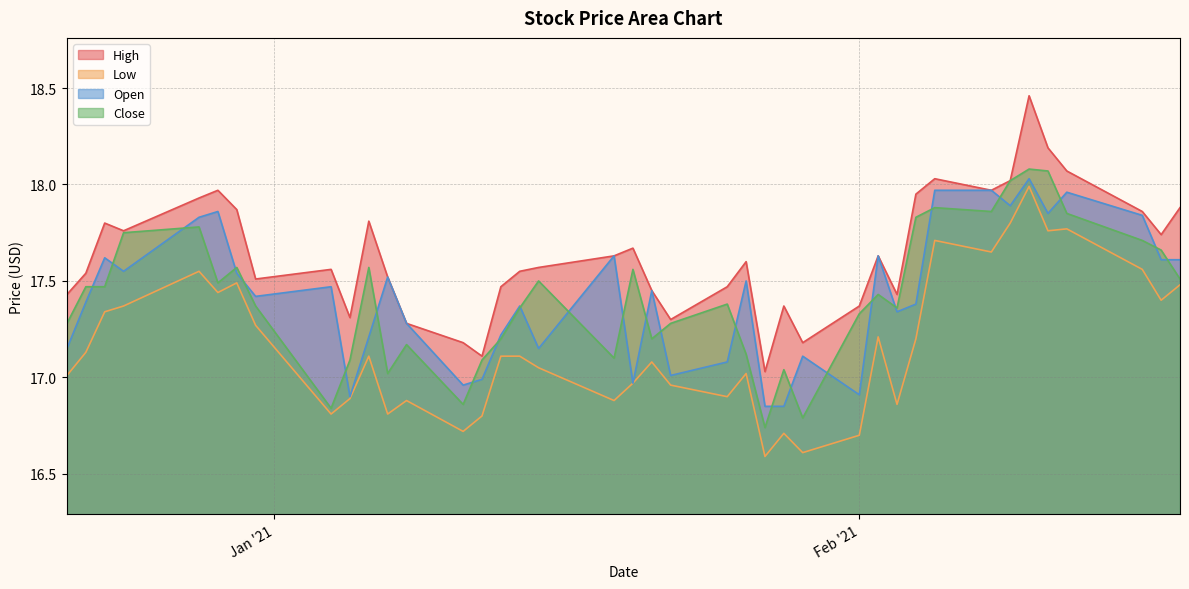

What is the average value of the Close series?

17.4